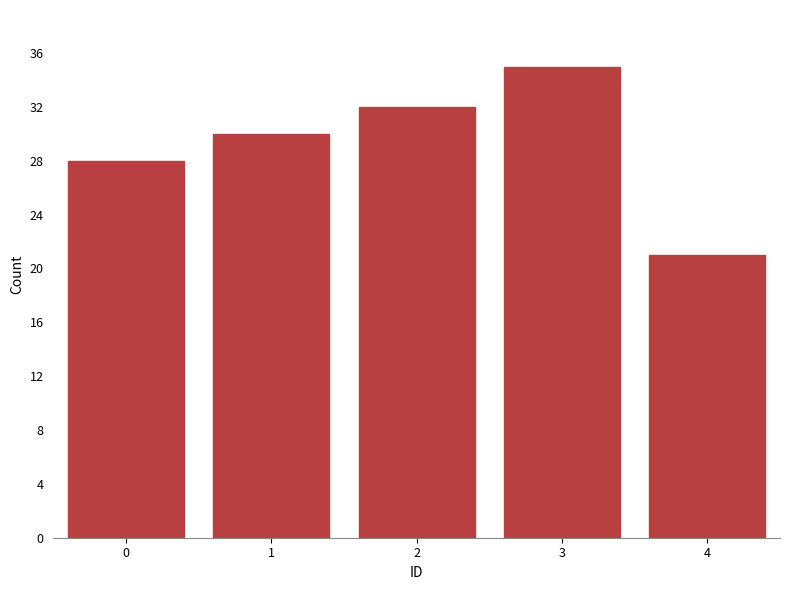

Reading left to right, extract all data points from this chart.

0=28	1=30	2=32	3=35	4=21